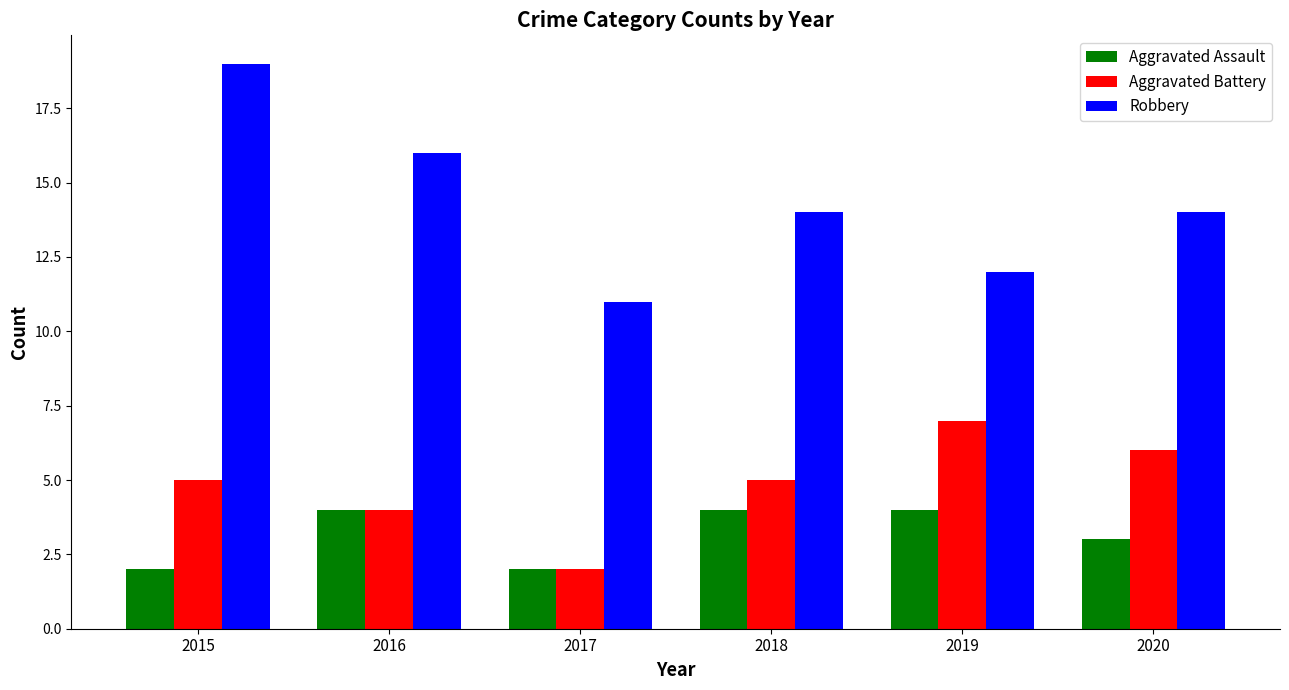

How many bars are there in total?

18